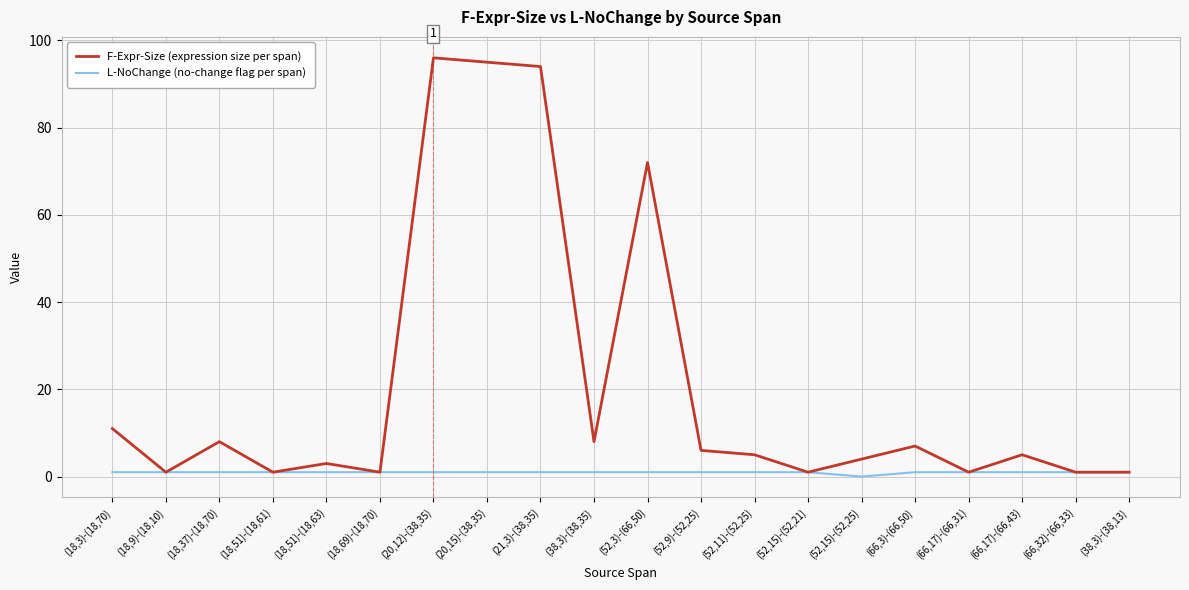

List the series in order of their peak value, lowest first.

L-NoChange (no-change flag per span), F-Expr-Size (expression size per span)